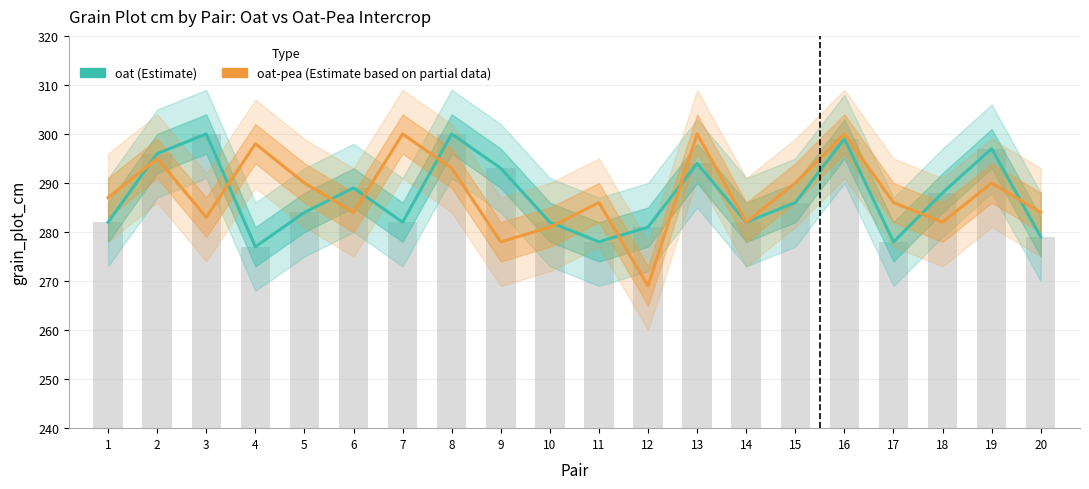

At which label is oat closest to 288?

18